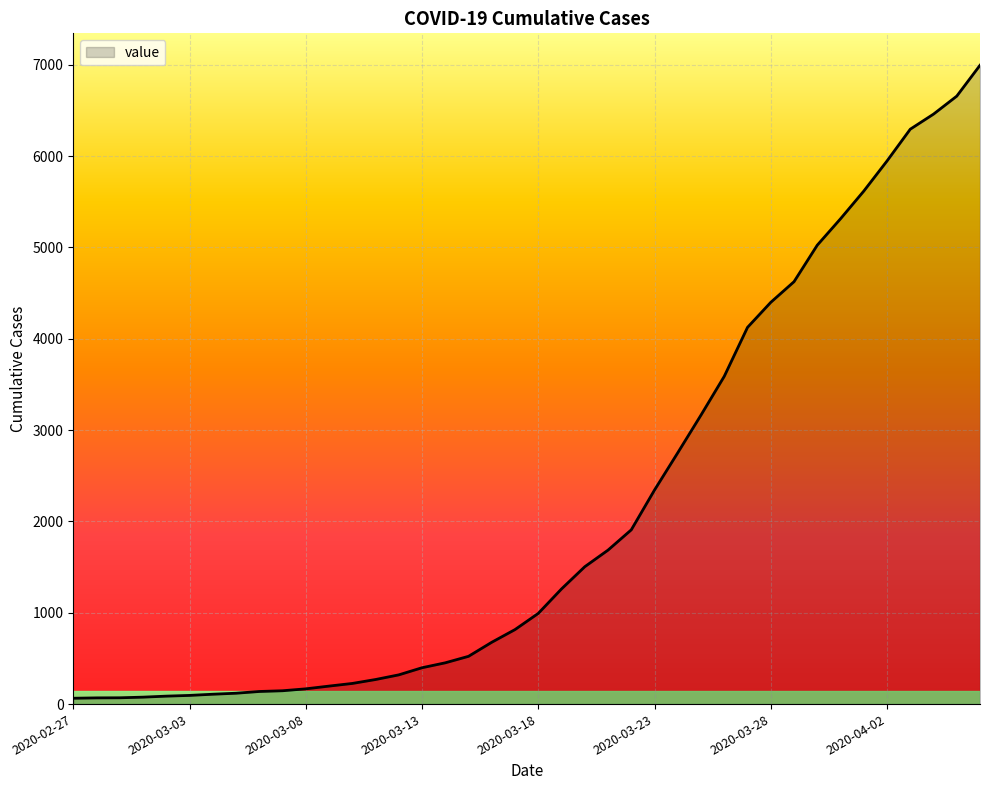

Does the chart display data point markers on the line(s)?

No